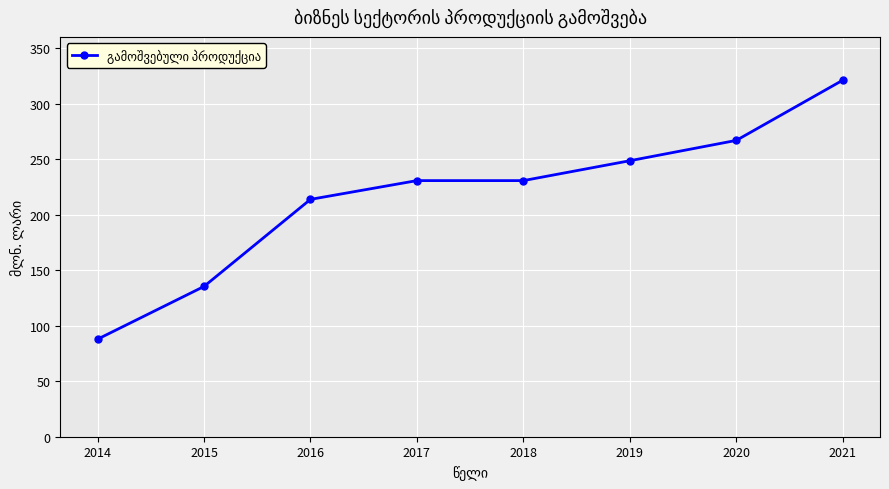

Which label corresponds to the largest value in the chart?

2021